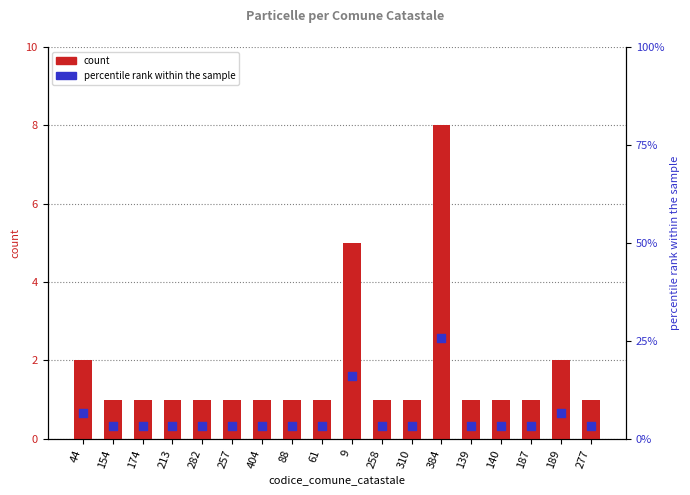

What are all the series names shown in the legend?

count, percentile rank within the sample